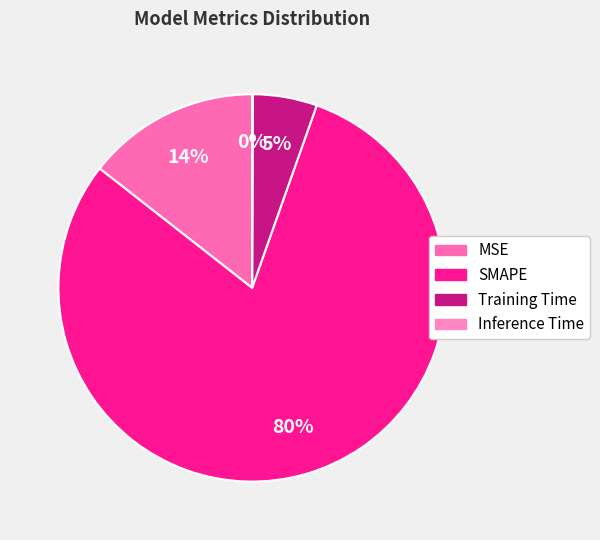

The MSE slice represents 14% of the pie. True or false?

True